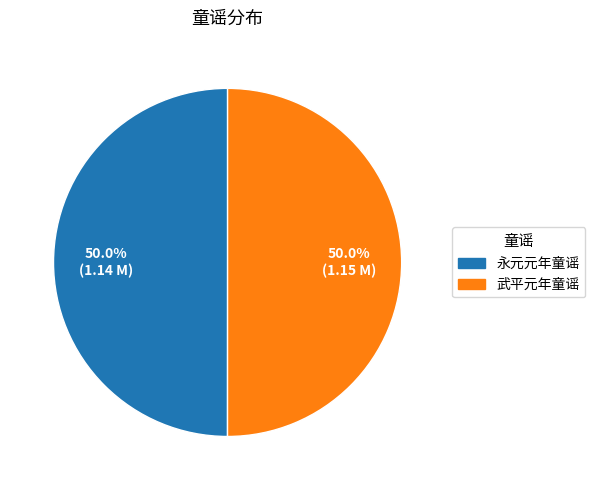

Approximately how many times larger is the value at 武平元年童谣 compared to 永元元年童谣?

1.0